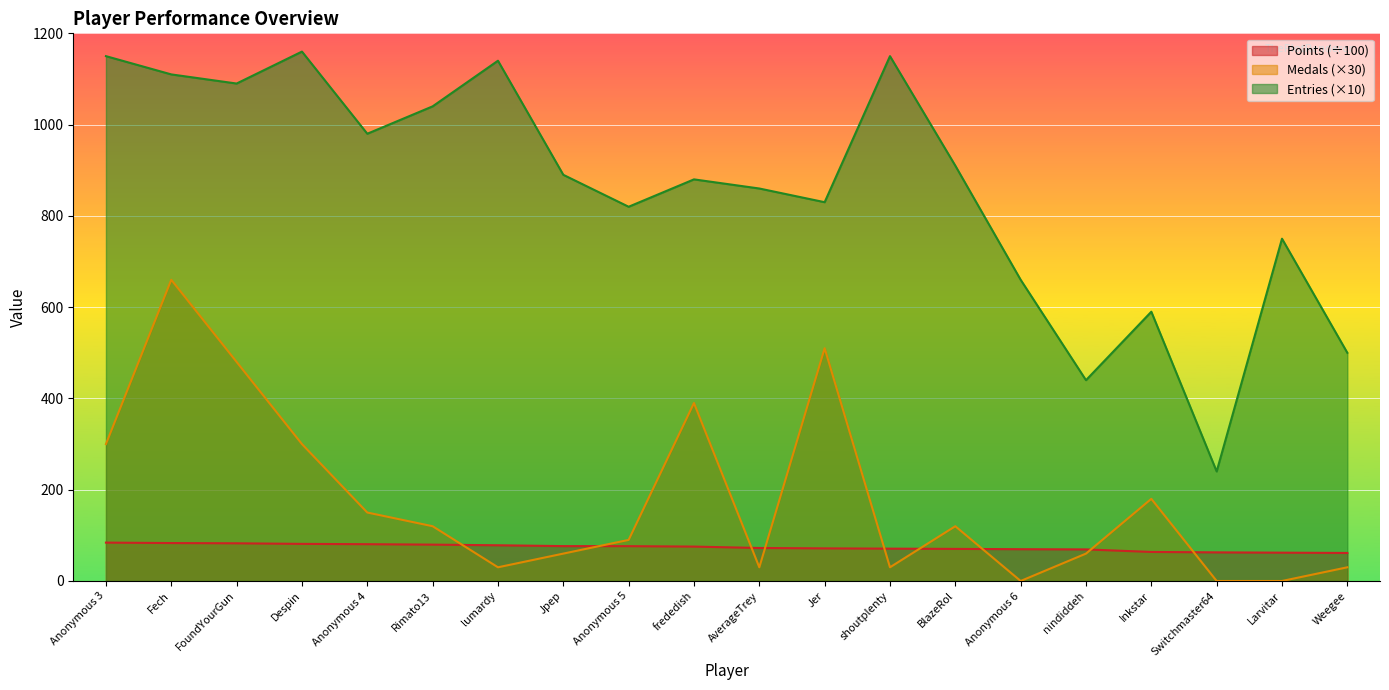

True or false: Entries and Medals cross at least once.

False